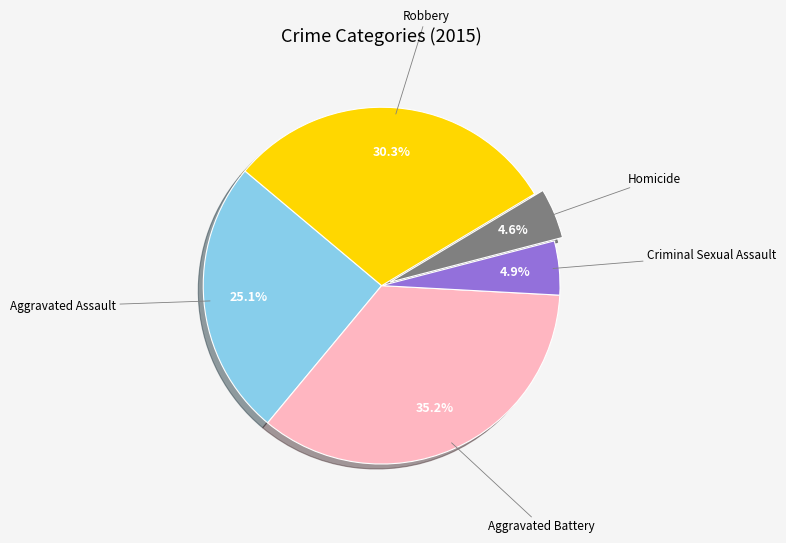

Does Aggravated Assault account for over 50% of the chart?

No